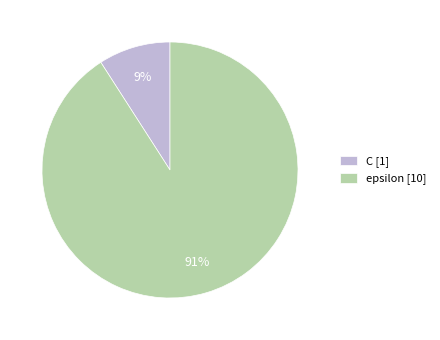

Do C and epsilon together represent more than half of the pie?

Yes